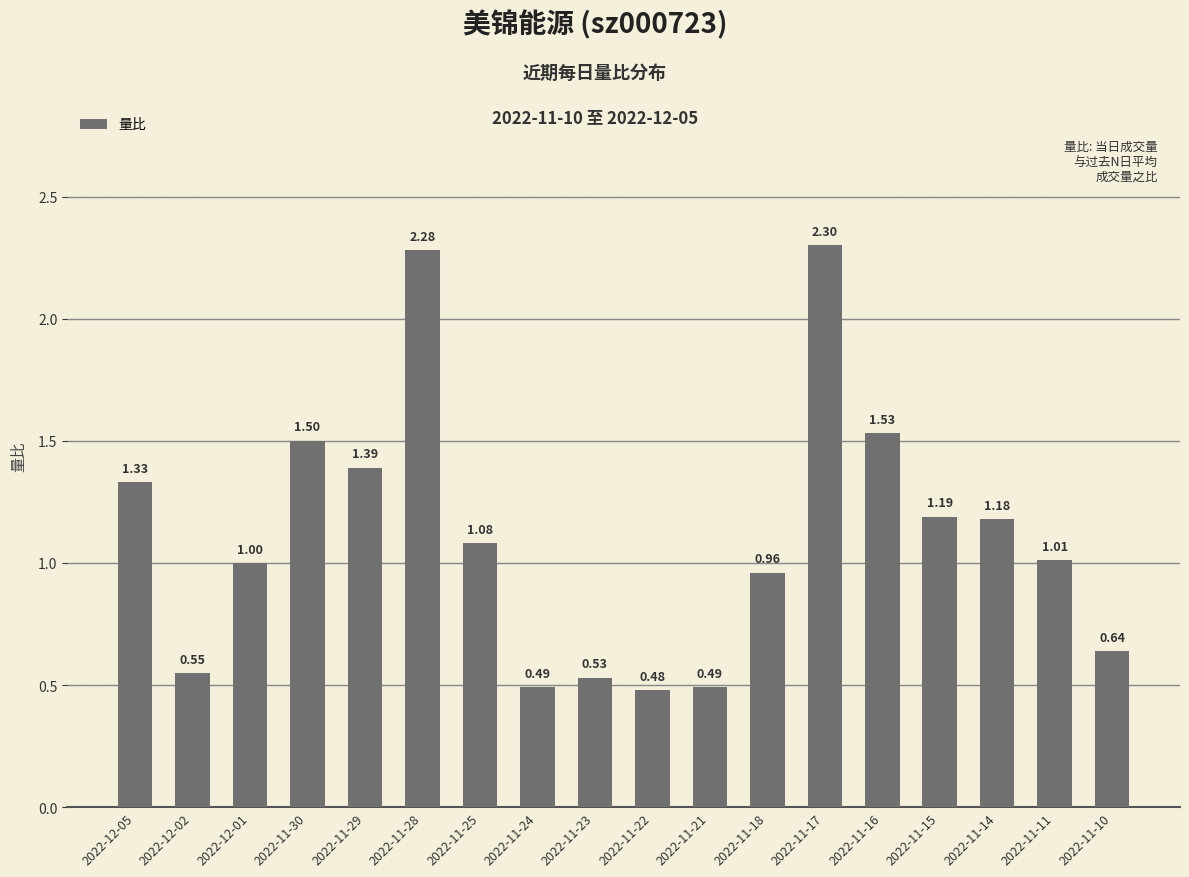

What position from the left is 2022-11-23?

9